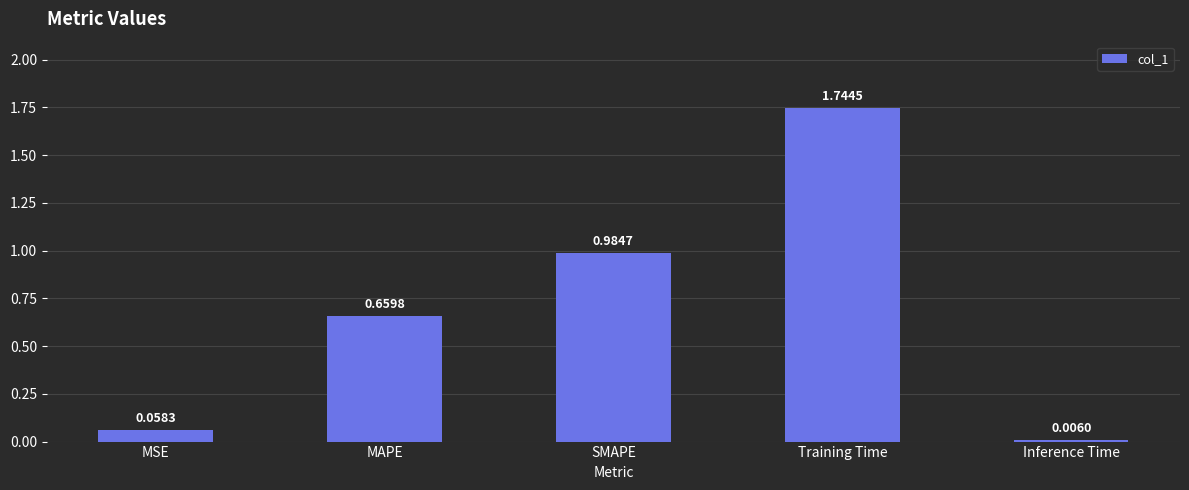

Is it true that the value at SMAPE is 0.4?

False